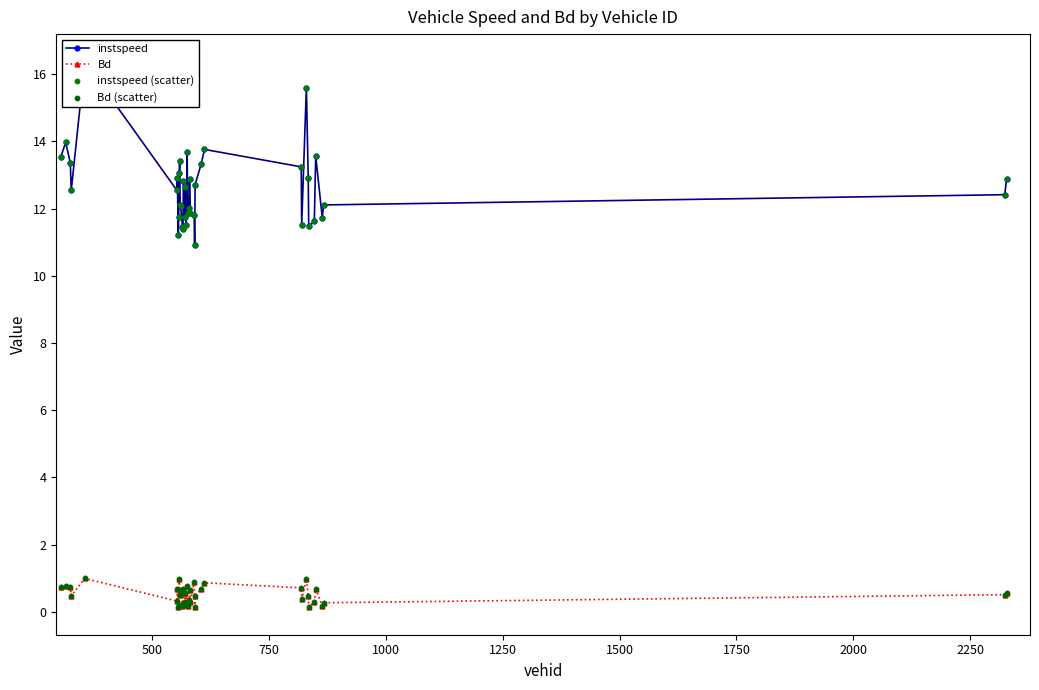

Which series has the largest total across all categories?

instspeed